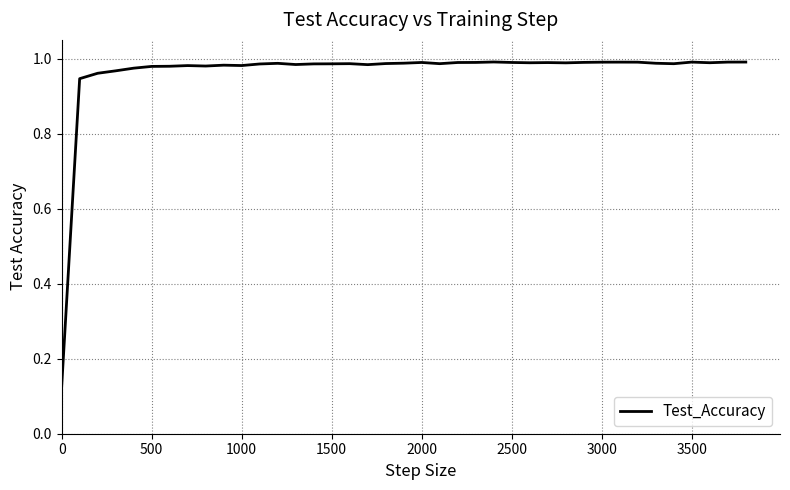

The value at 2500 is 1.0. True or false?

True